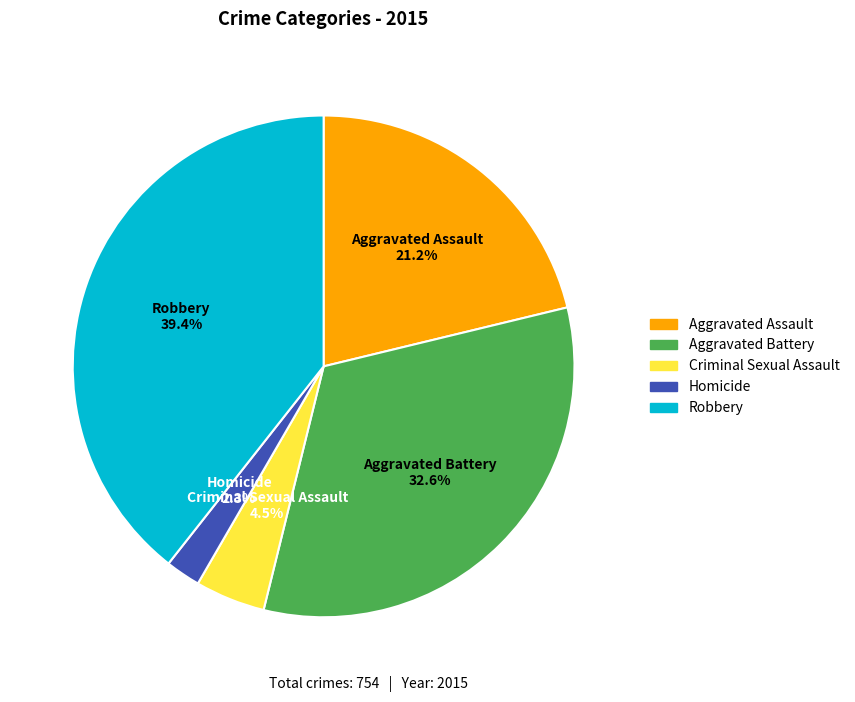

Count the number of slices in the pie.

5